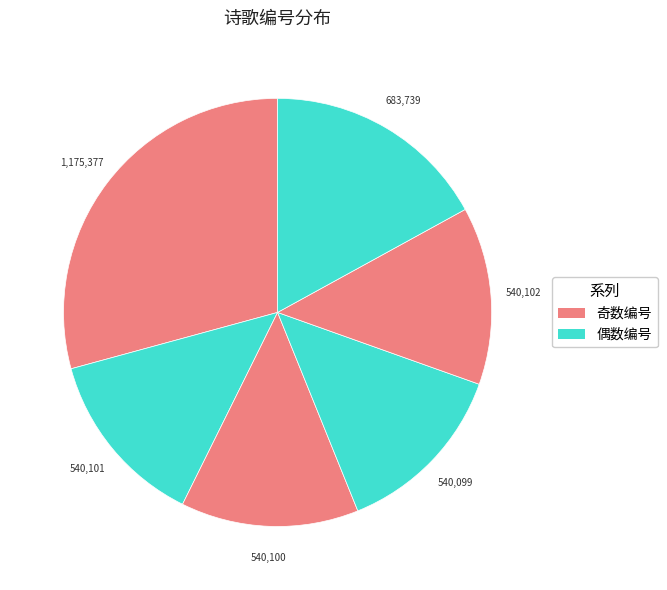

Is there a majority slice in this chart?

No